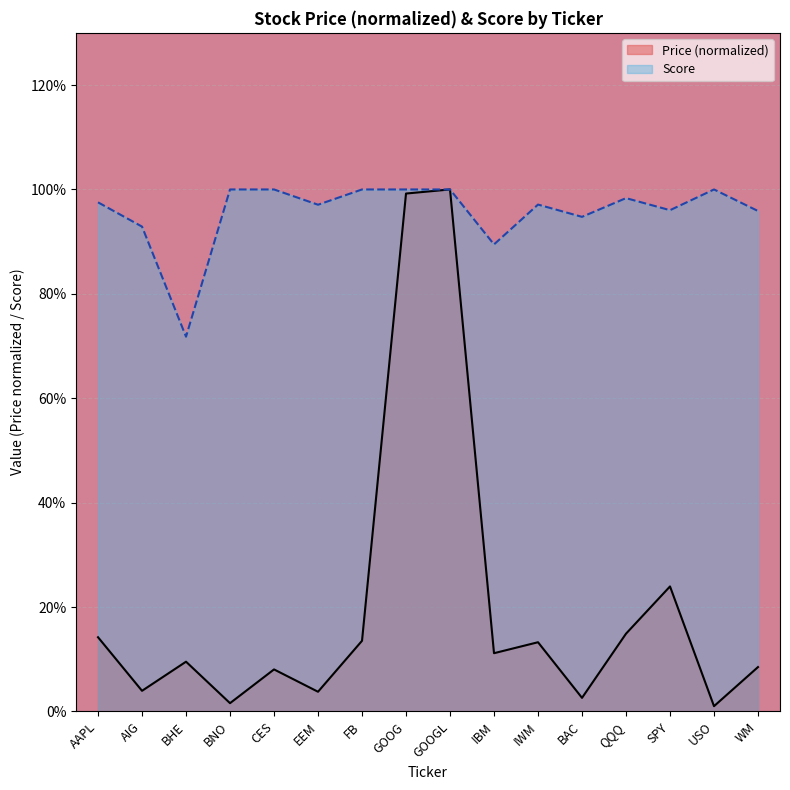

What are all the series names shown in the legend?

Price (normalized), Score